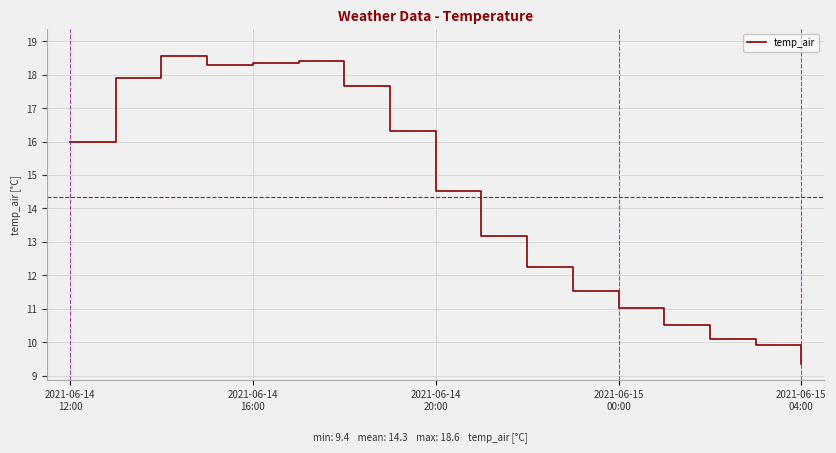

What is the minimum value shown in the chart?

9.4